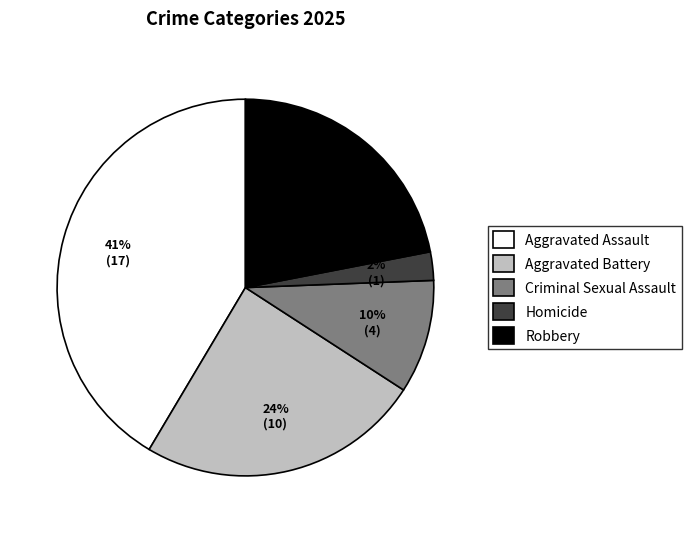

To the nearest percent, what is the difference between the Aggravated Assault and Aggravated Battery slice percentages?

17%